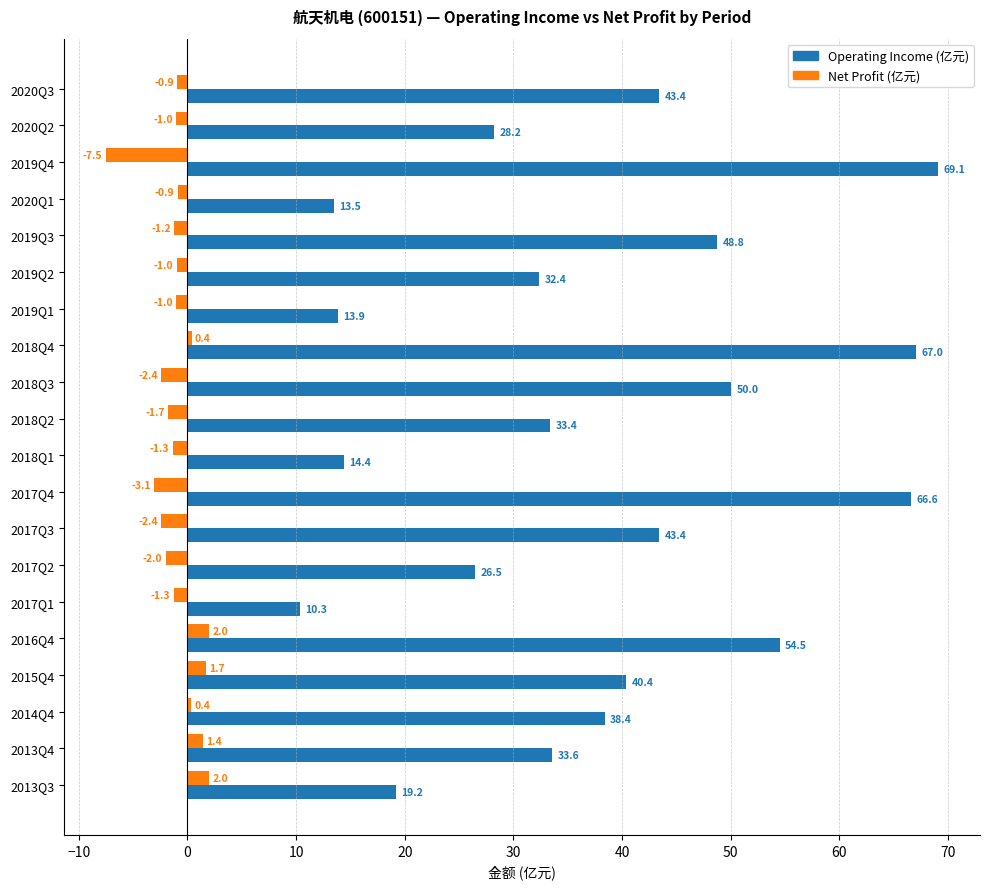

What is the maximum value shown in the chart?

69.1